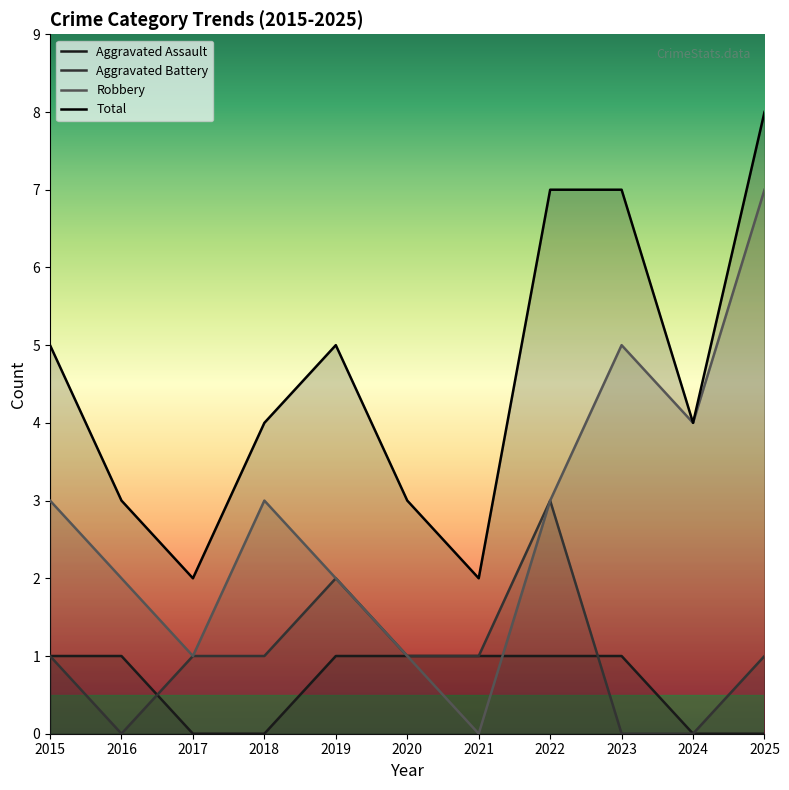

Rank the series by their maximum value, from highest to lowest.

Total, Robbery, Aggravated Battery, Aggravated Assault